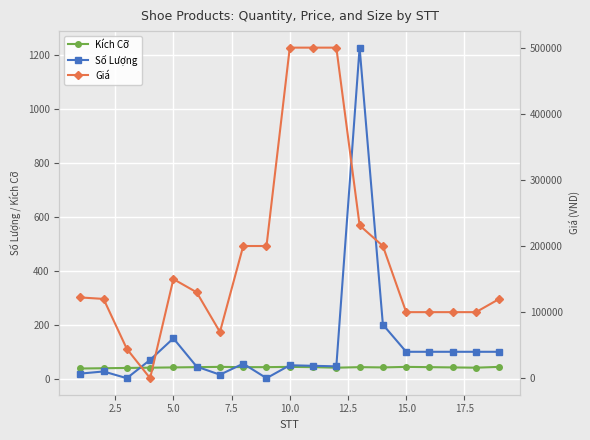

True or false: Số Lượng has more than 1 interior local peaks.

True